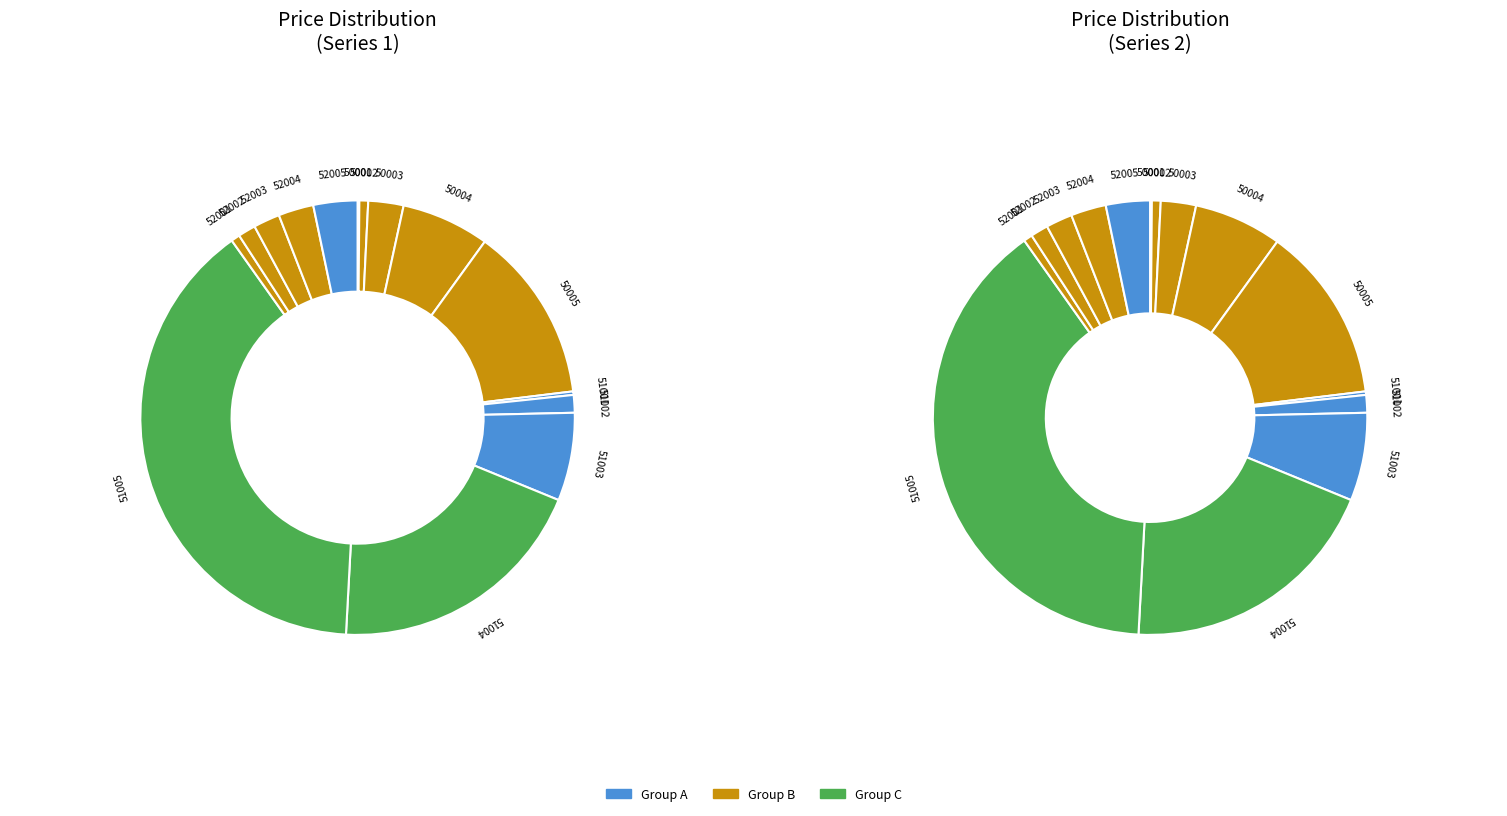

Does 51005 account for over 50% of the chart?

No